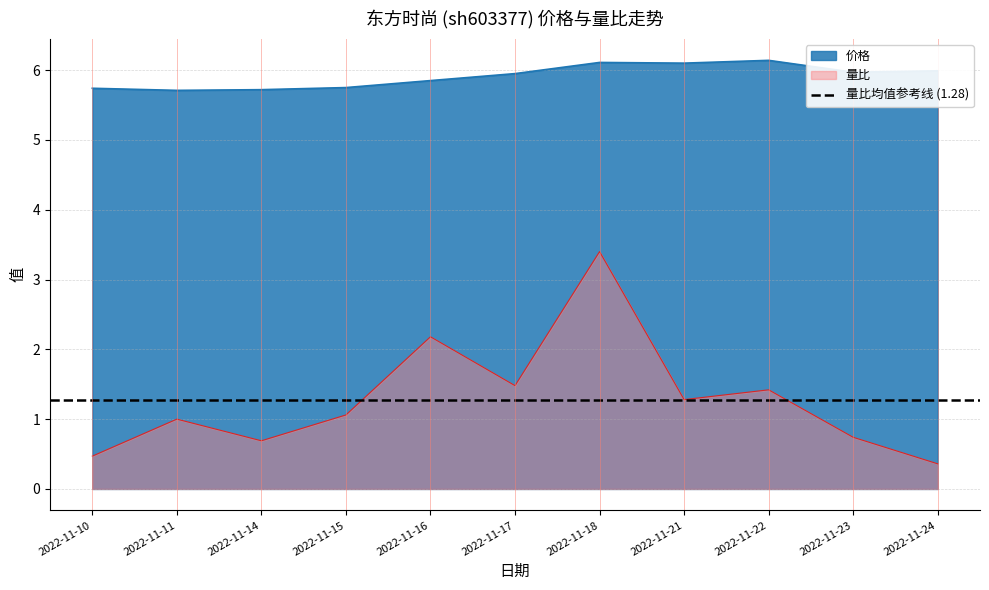

Is the value of 价格 at 2022-11-14 greater than the value of 量比 at 2022-11-15?

Yes